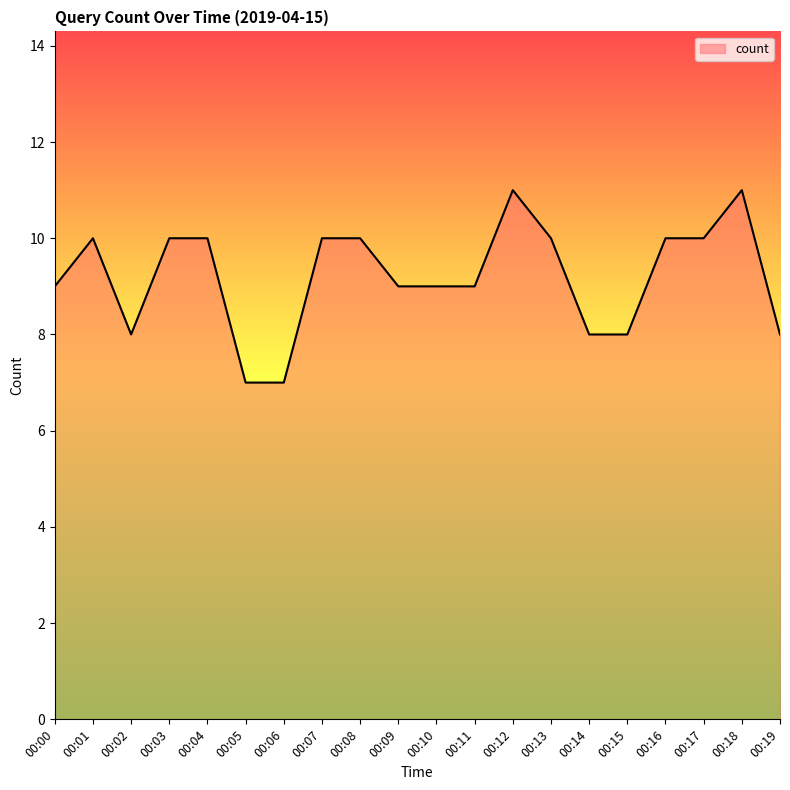

What is the change in value from 00:00 to 00:18?

+2